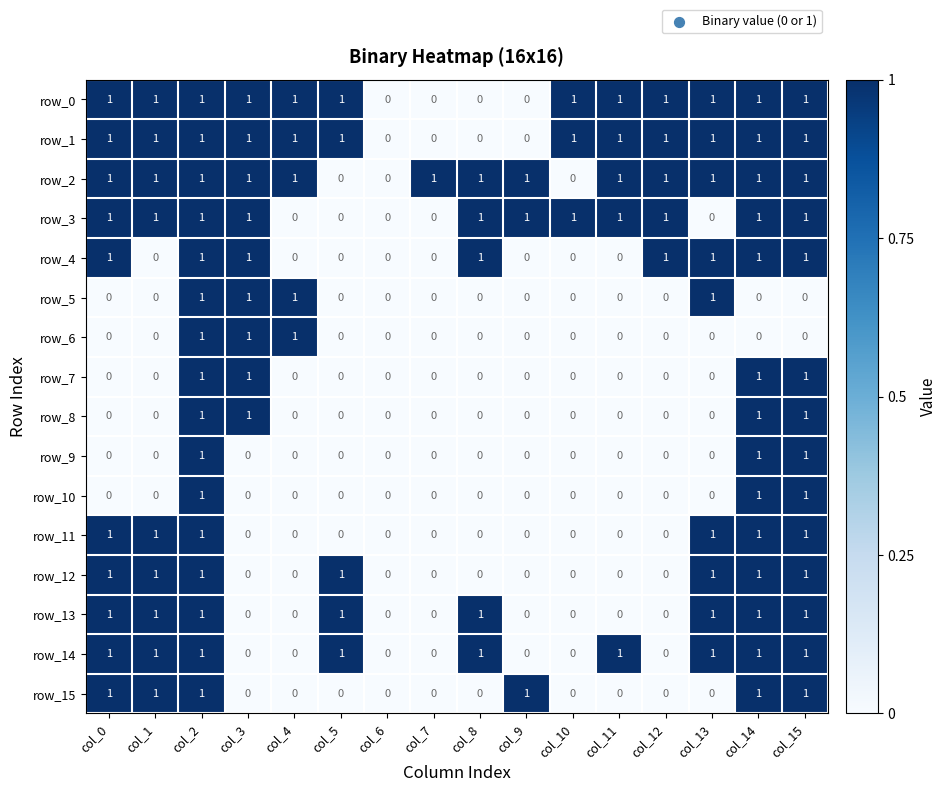

Is it true that row_14 equals 1 at col_14?

True